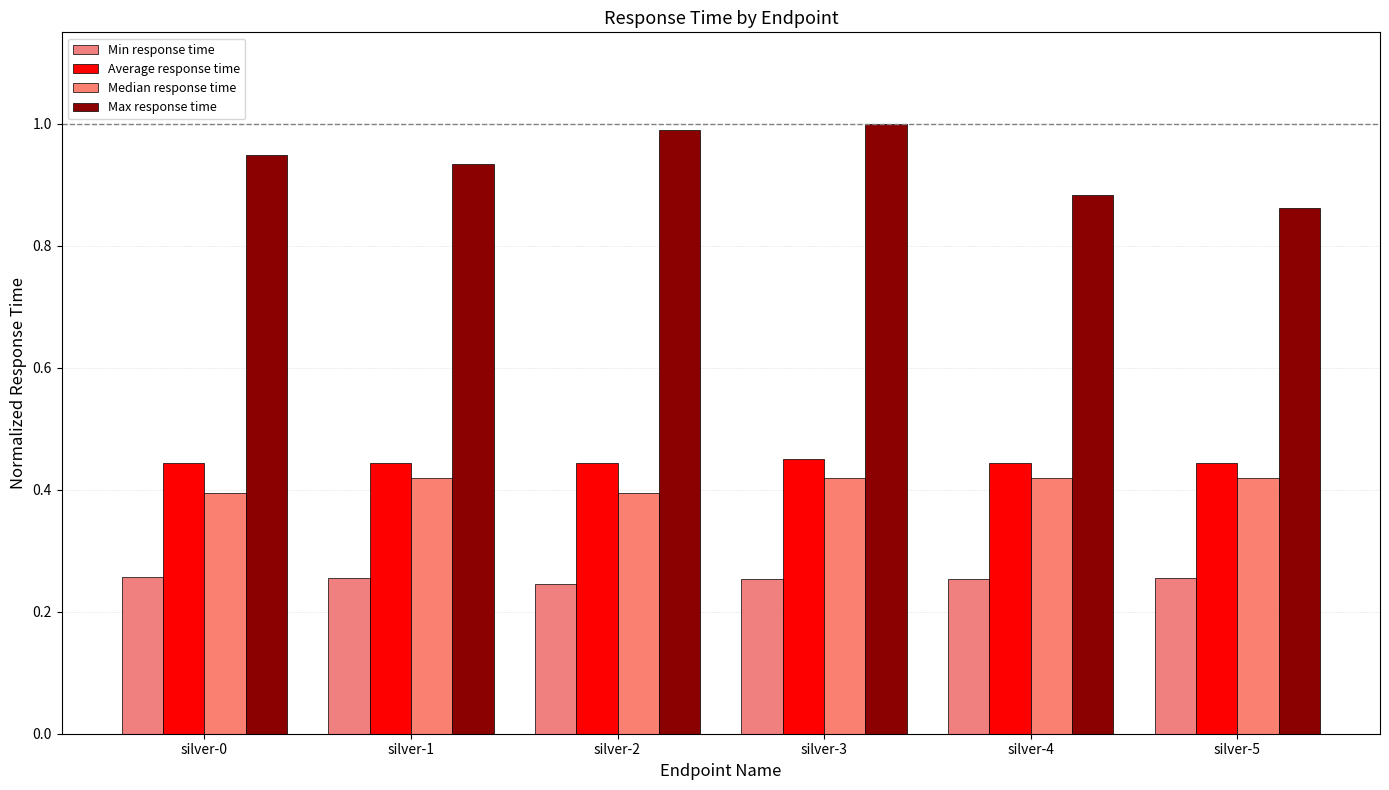

Which series has the largest total across all categories?

Max response time